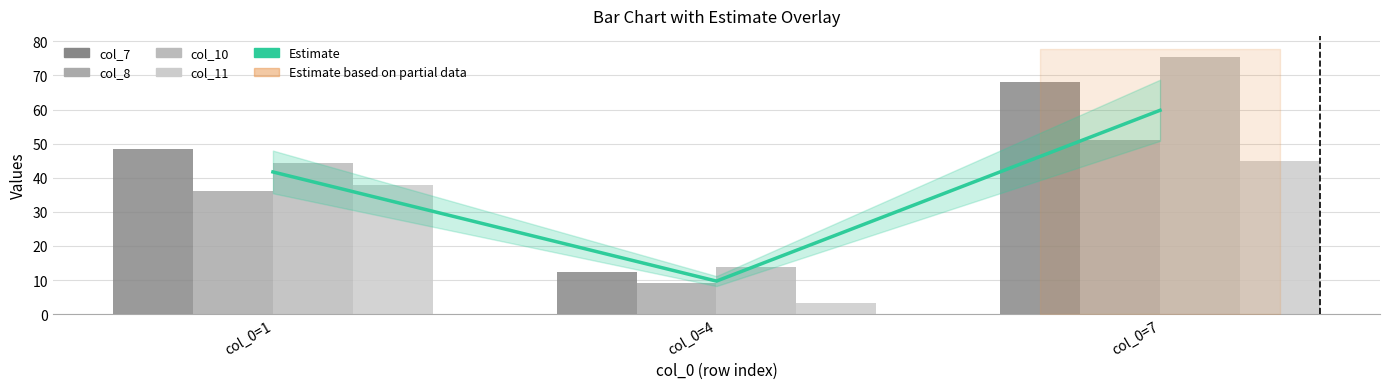

How many values in the Estimate series exceed 41?

2